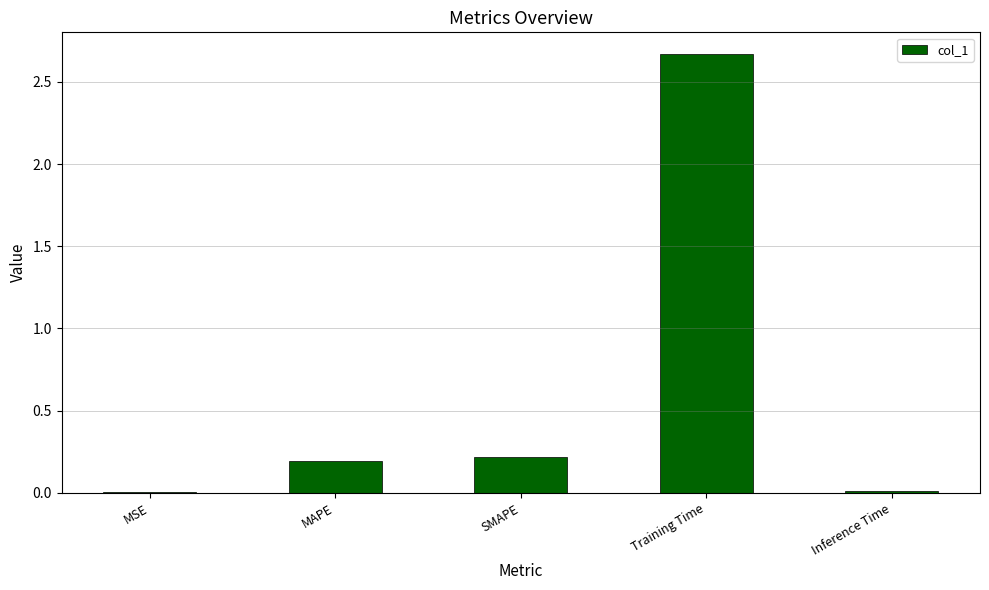

What is the sum of all values?

3.1